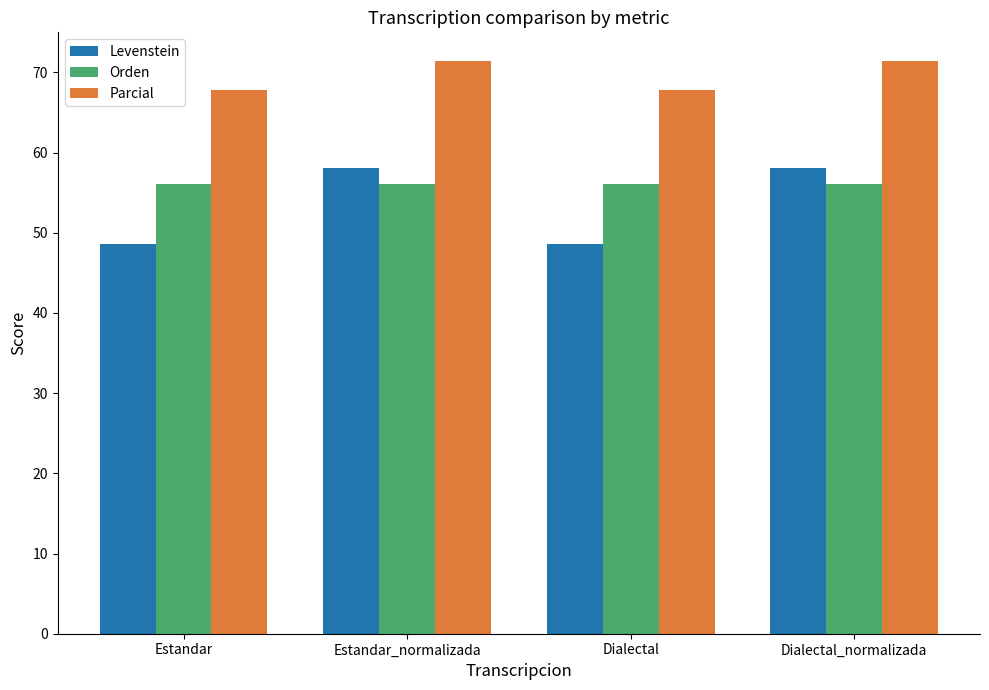

What is the average value of the Orden series?

56.1